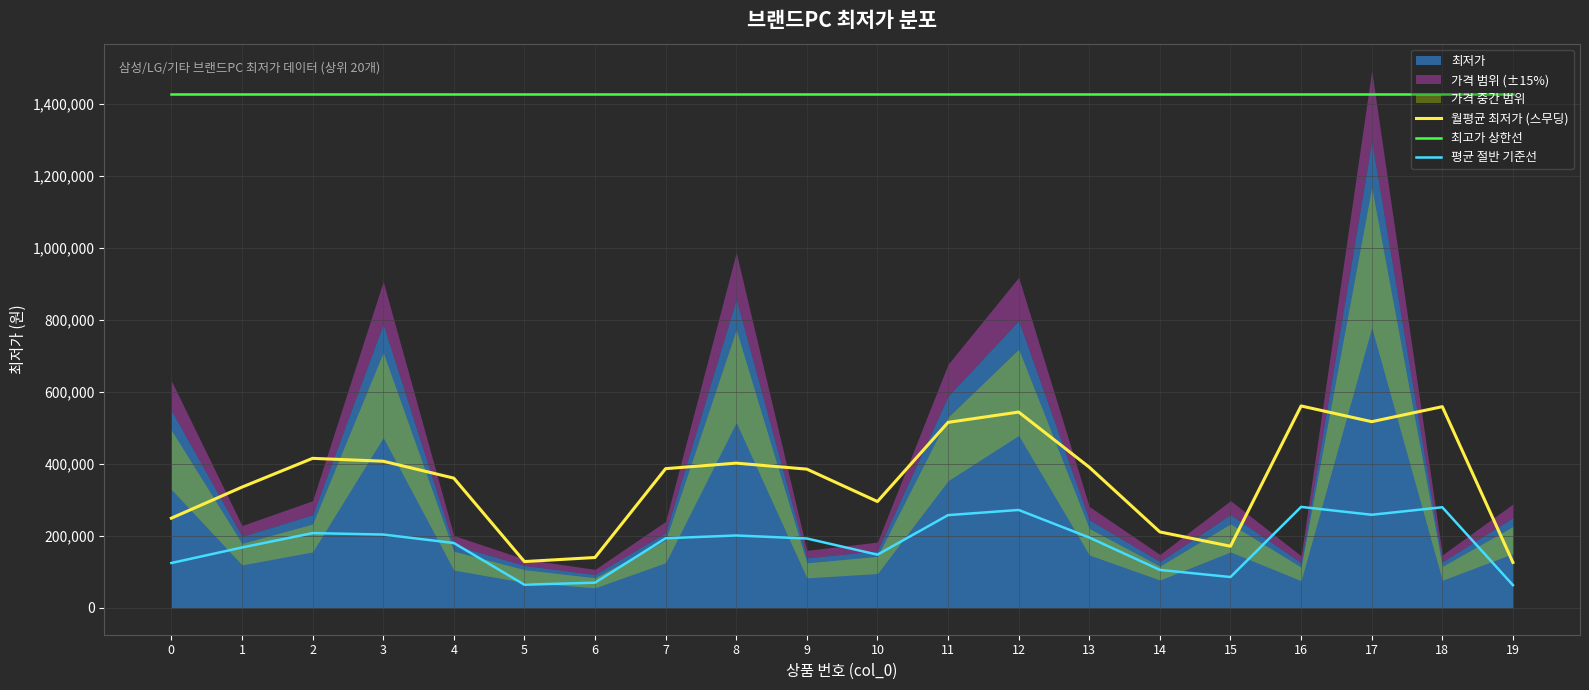

Reading left to right, transcribe all the data shown in this chart.

월평균 최저가 (스무딩): 249333.3	335666.7	415666.7	407666.7	360666.7	128666.7	140000.0	387000.0	402333.3	385666.7	295666.7	515666.7	544333.3	391000.0	211066.7	171330.0	561330.0	517596.7	559366.7	126366.7
최고가 상한선: 1428900.0	1428900.0	1428900.0	1428900.0	1428900.0	1428900.0	1428900.0	1428900.0	1428900.0	1428900.0	1428900.0	1428900.0	1428900.0	1428900.0	1428900.0	1428900.0	1428900.0	1428900.0	1428900.0	1428900.0
평균 절반 기준선: 124666.7	167833.3	207833.3	203833.3	180333.3	64333.3	70000.0	193500.0	201166.7	192833.3	147833.3	257833.3	272166.7	195500.0	105533.3	85665.0	280665.0	258798.3	279683.3	63183.3